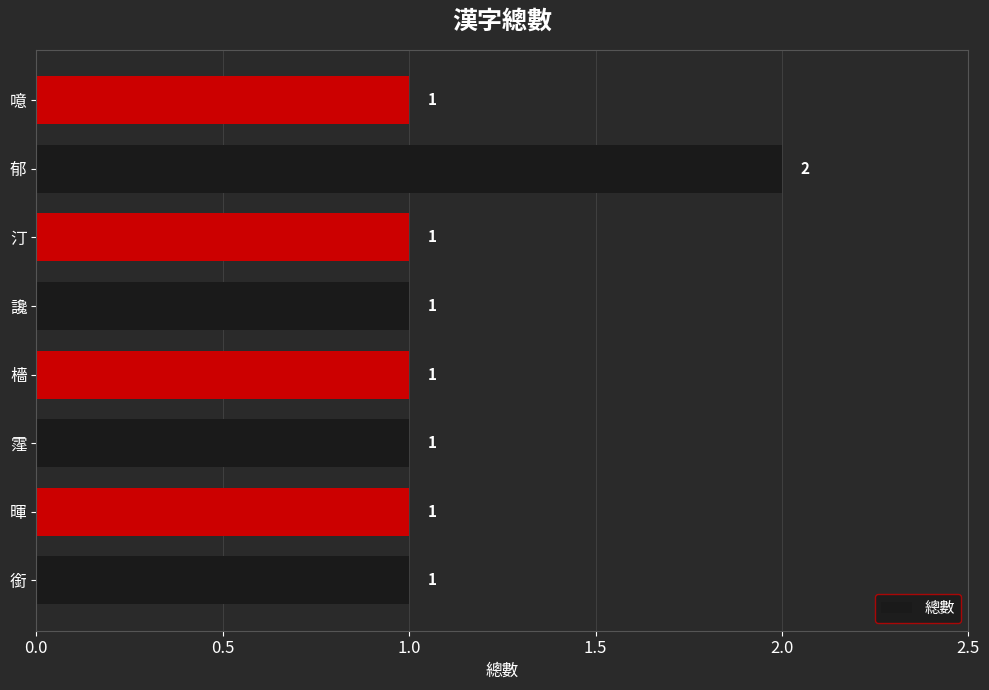

What is the ratio of the value at 銜 to the value at 檣?

1.0